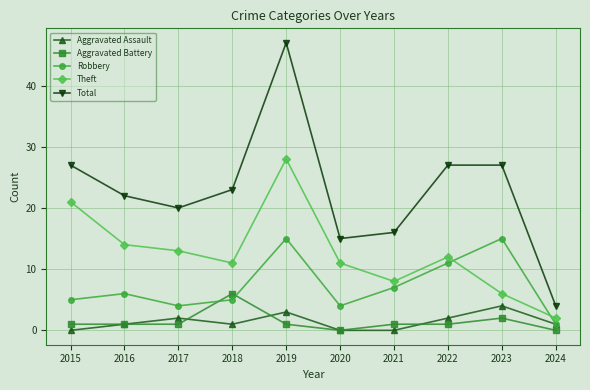

What is the difference between the highest and lowest values at 2024?

4